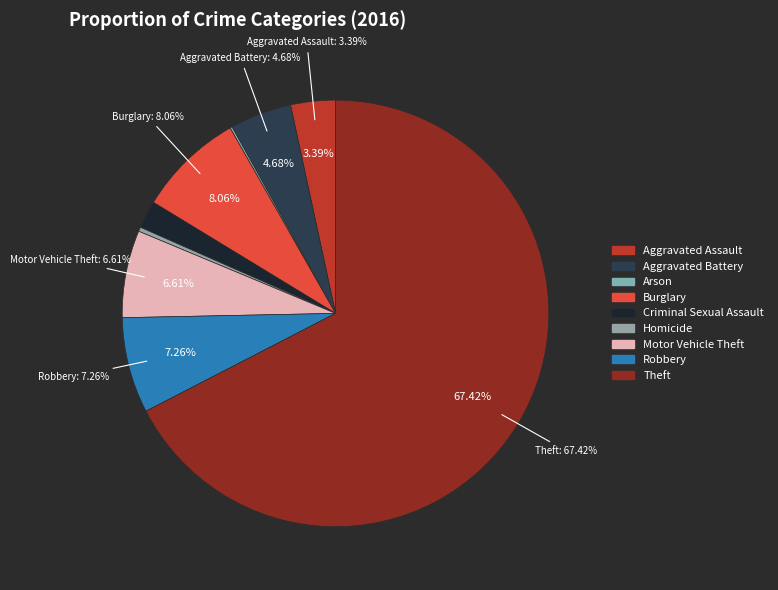

Does Theft represent more than half of the total?

Yes